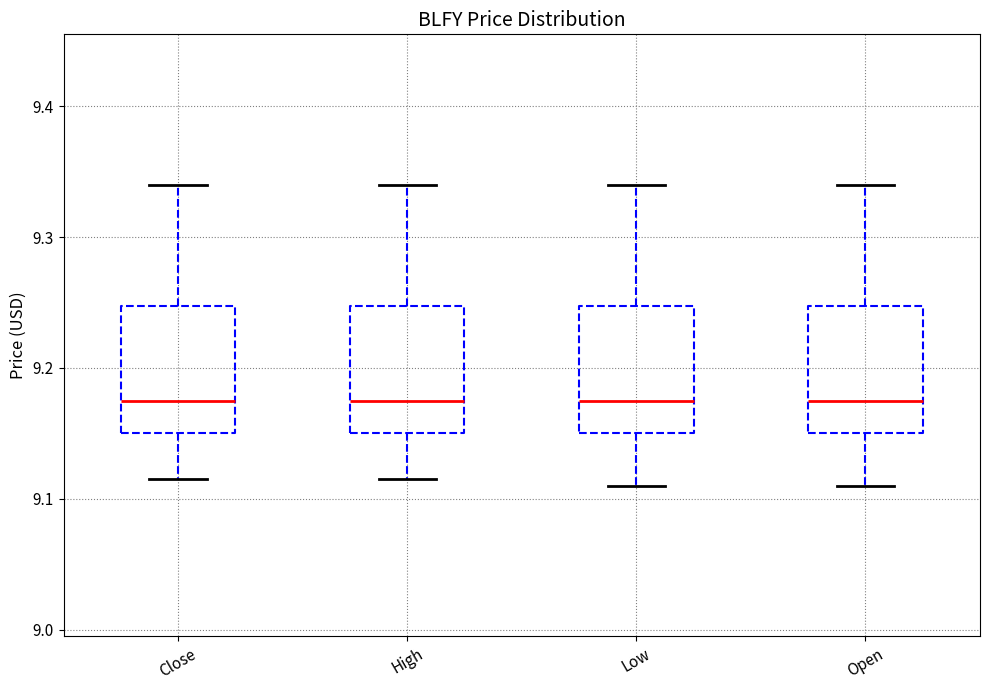

Reading left to right, transcribe this box plot: for each box, give where its median line is, the range the box spans, and where its two whiskers end, as read against the y-axis. The values are not printed on the chart, so give them approximately, as read against the axis.

Close: median 9.18, box 9.15 to 9.25, whiskers 9.11 to 9.34
High: median 9.18, box 9.15 to 9.25, whiskers 9.11 to 9.34
Low: median 9.18, box 9.15 to 9.25, whiskers 9.11 to 9.34
Open: median 9.18, box 9.15 to 9.25, whiskers 9.11 to 9.34